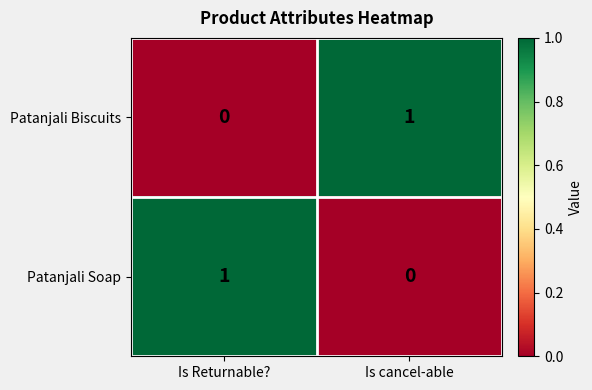

Is the value of Patanjali Biscuits at Is Returnable? greater than the value of Patanjali Soap at Is Returnable??

No